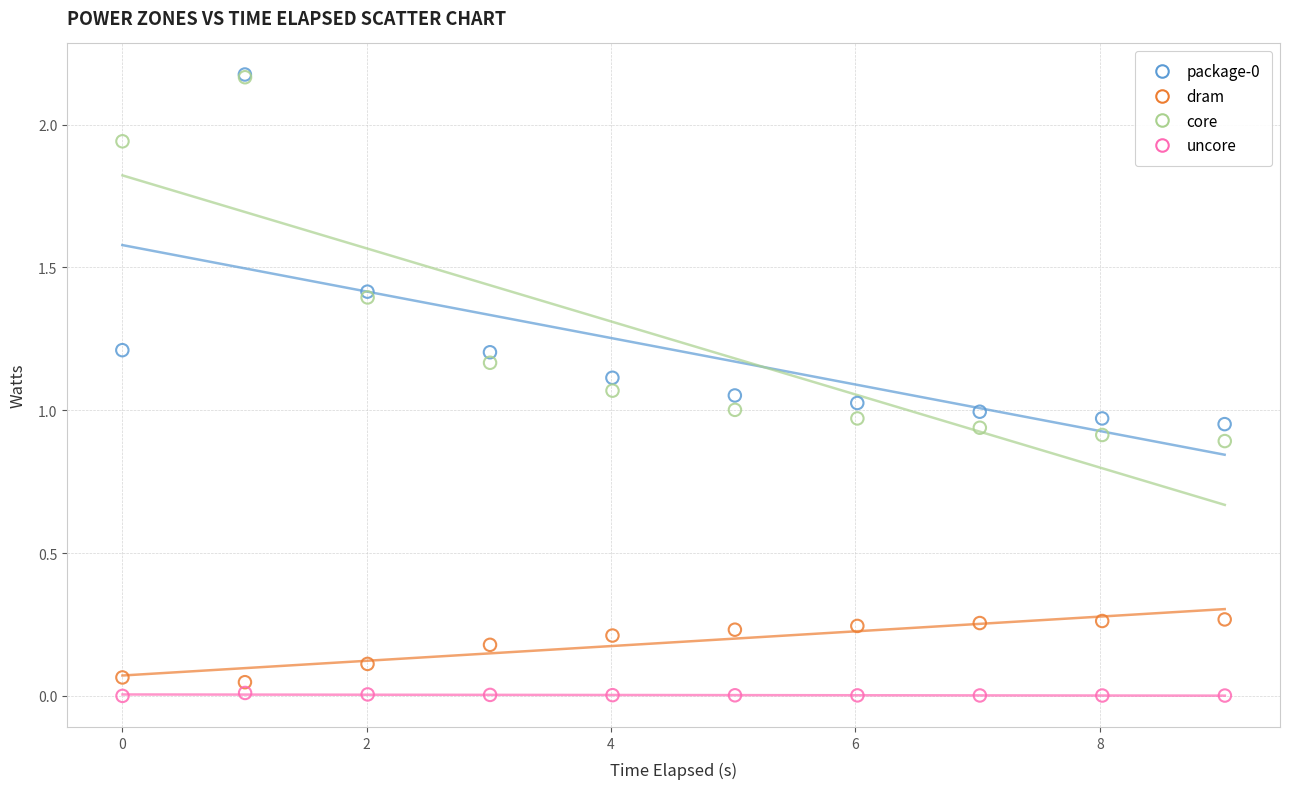

Which series has the largest Y range (max minus min)?

core